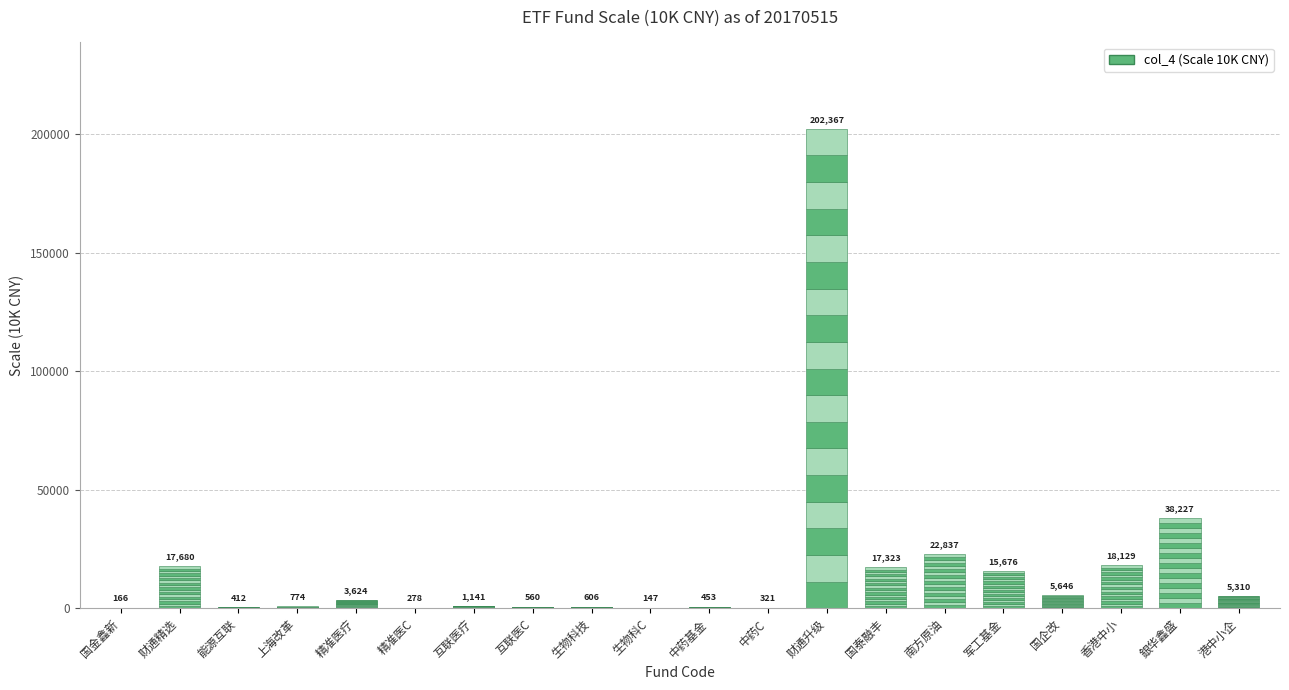

What is the approximate value at 南方原油?

22836.7